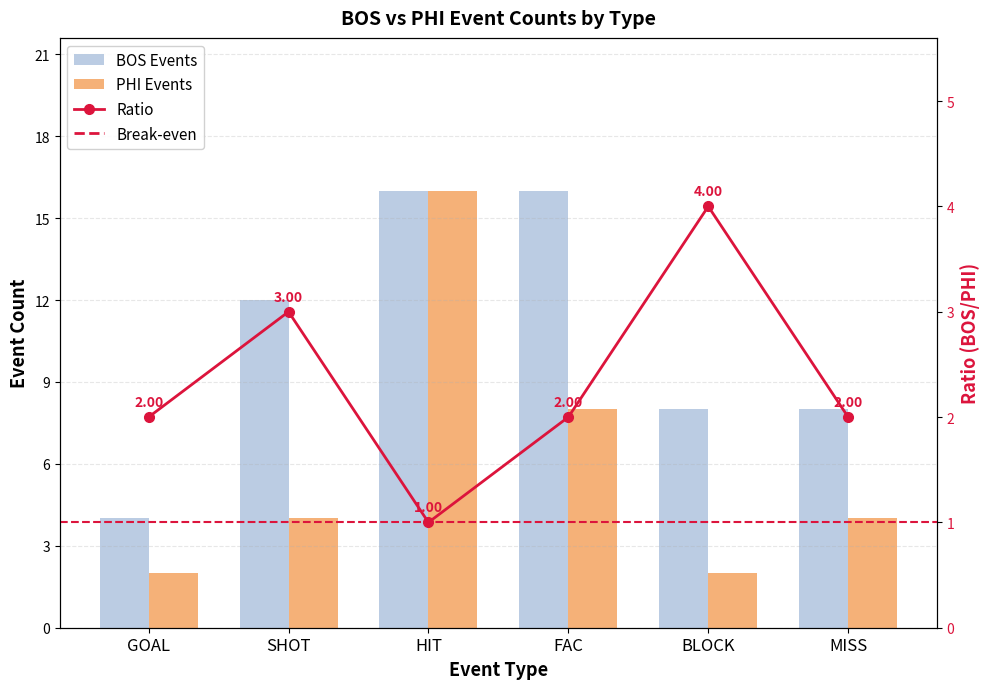

Reading left to right, what are all the values shown in this chart?

BOS Events: GOAL=4	SHOT=12	HIT=16	FAC=16	BLOCK=8	MISS=8
PHI Events: GOAL=2	SHOT=4	HIT=16	FAC=8	BLOCK=2	MISS=4
Break-even: GOAL=2	SHOT=3	HIT=1	FAC=2	BLOCK=4	MISS=2